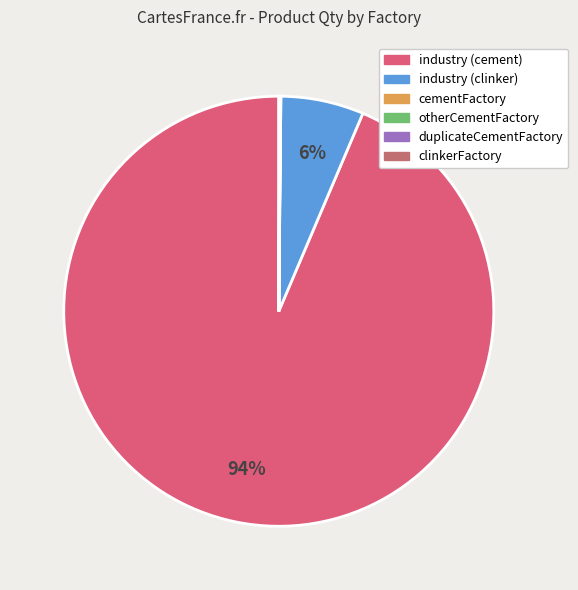

Does any single category account for the majority?

Yes